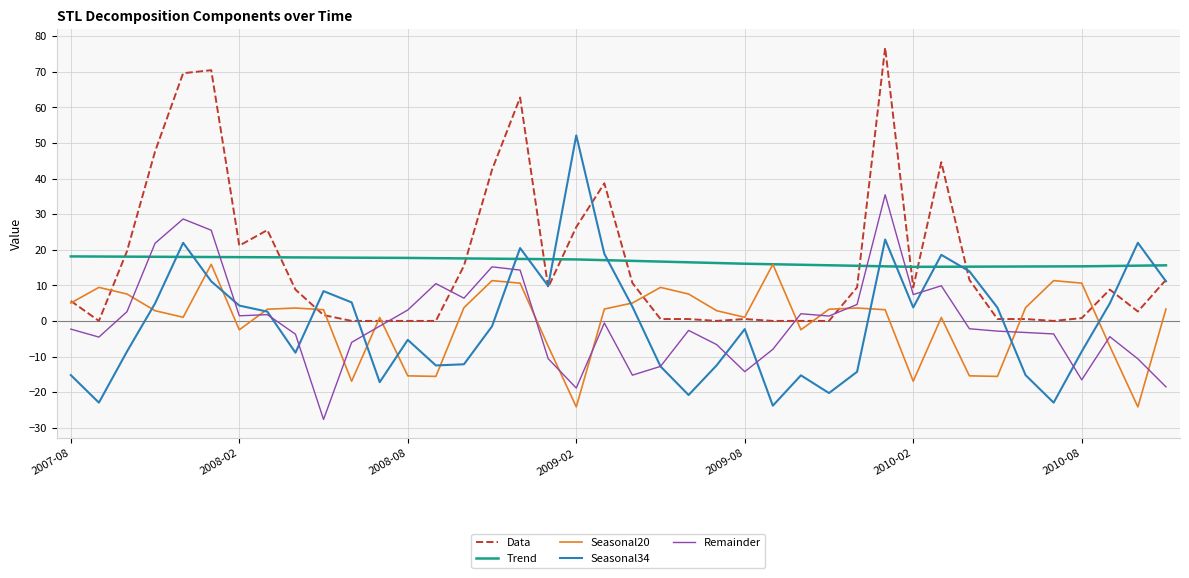

Which series ends up on top after the final intersection of Data and Trend?

Trend